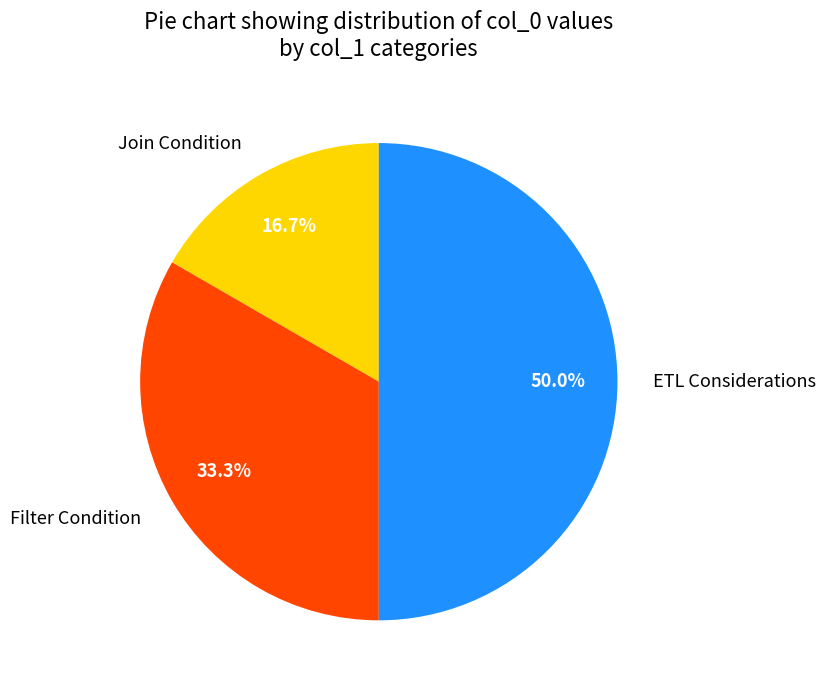

To the nearest percent, what percentage of the pie is ETL Considerations?

50%